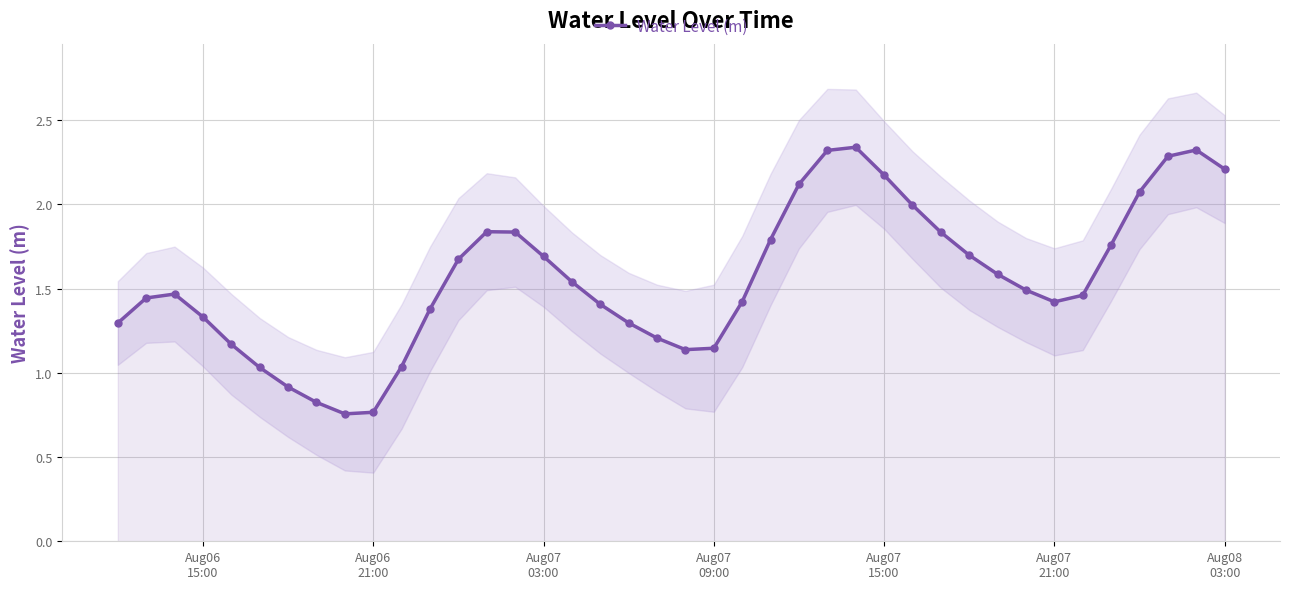

What is the greatest value displayed?

2.3